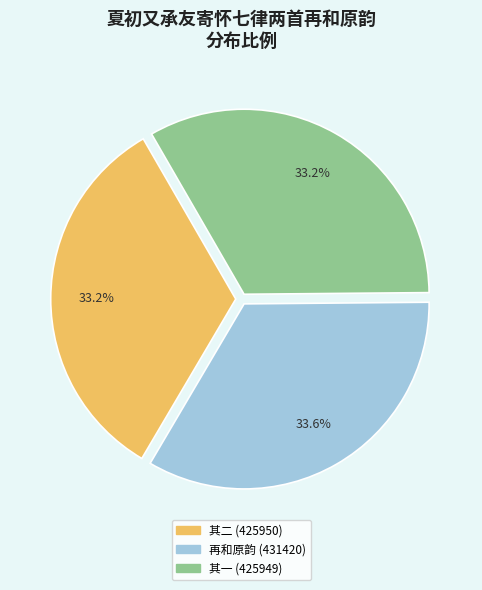

Is there a majority slice in this chart?

No